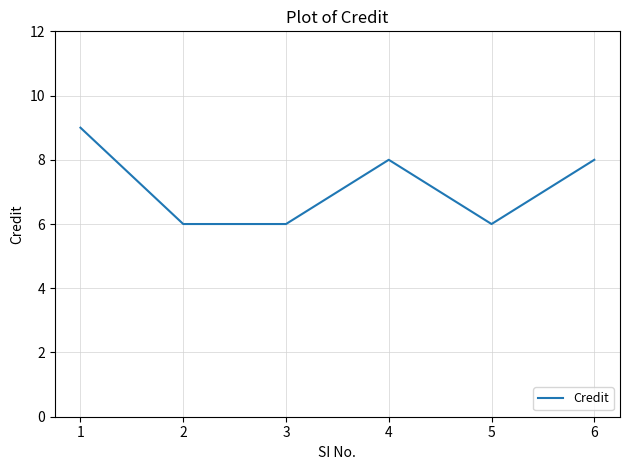

Approximately how many times larger is the value at 6 compared to 2?

1.3